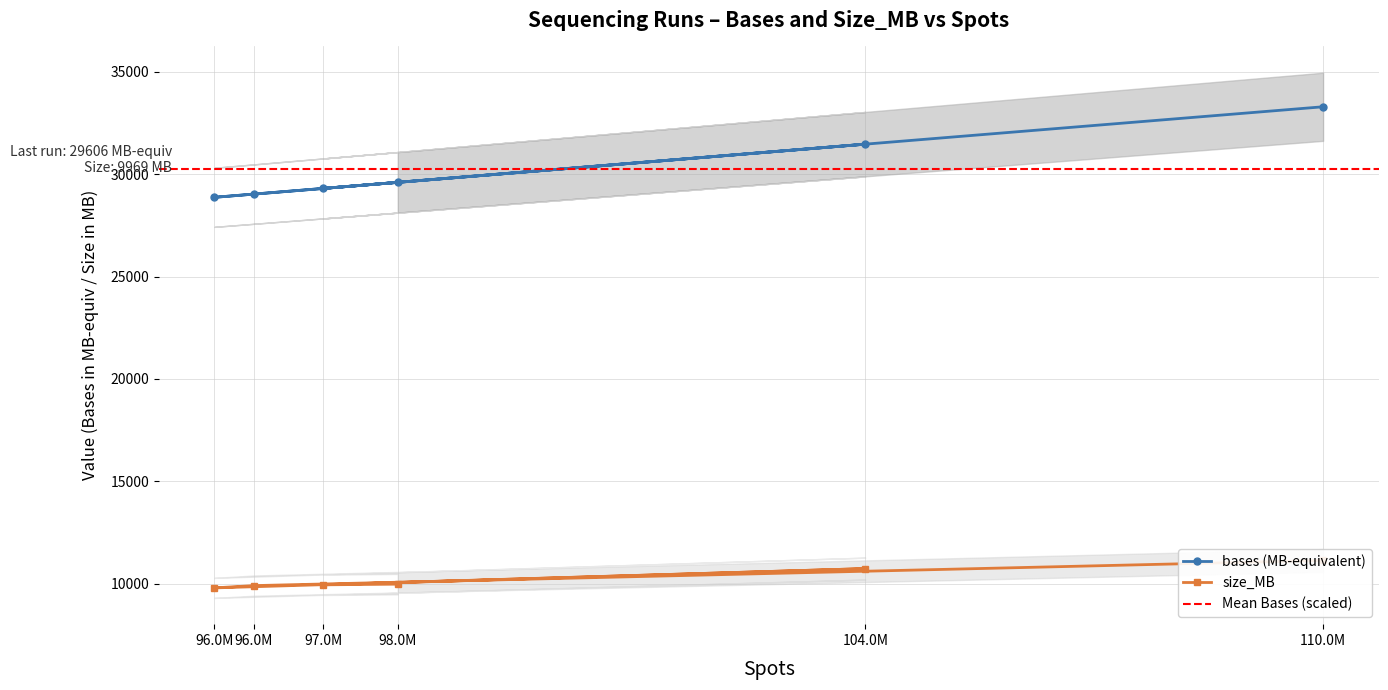

What is the maximum value for size_MB?

11127.0